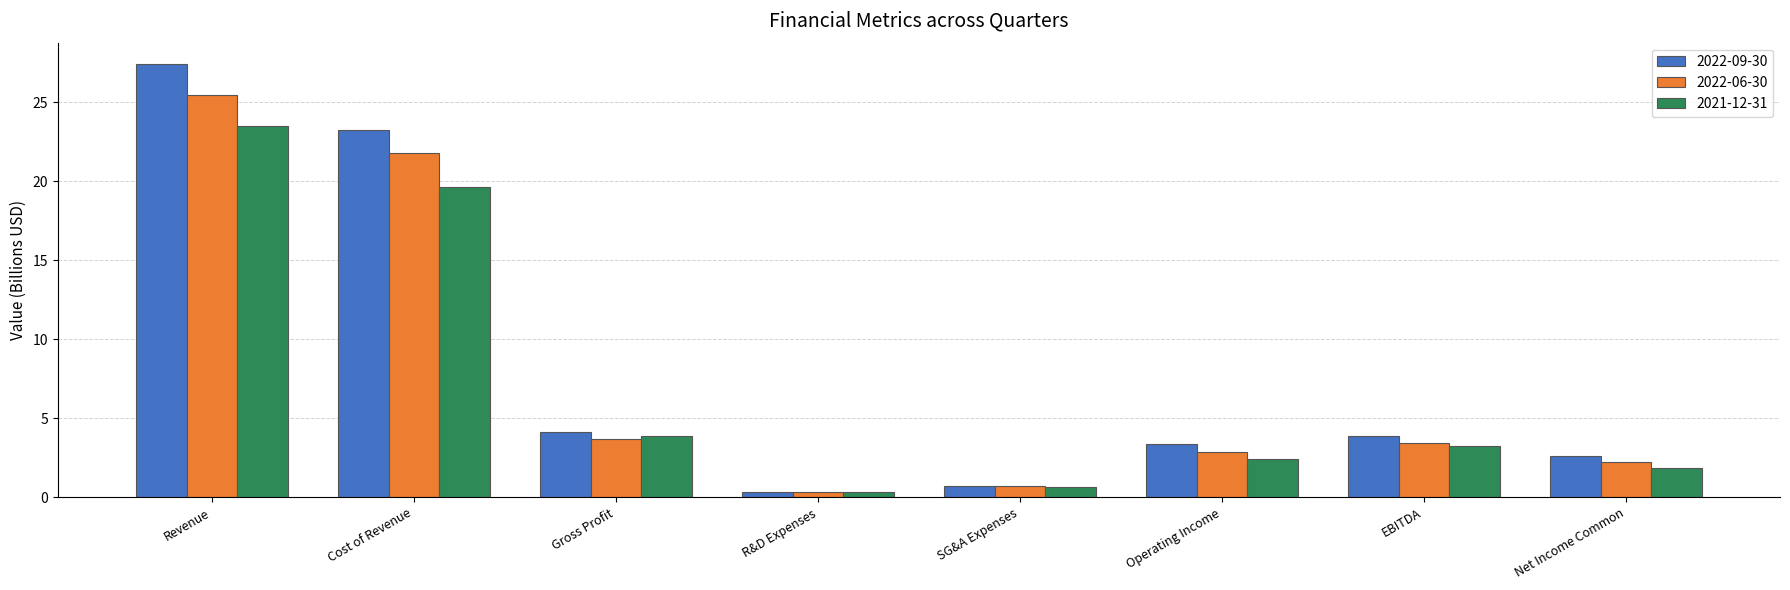

At how many categories does at least one series exceed 20?

2